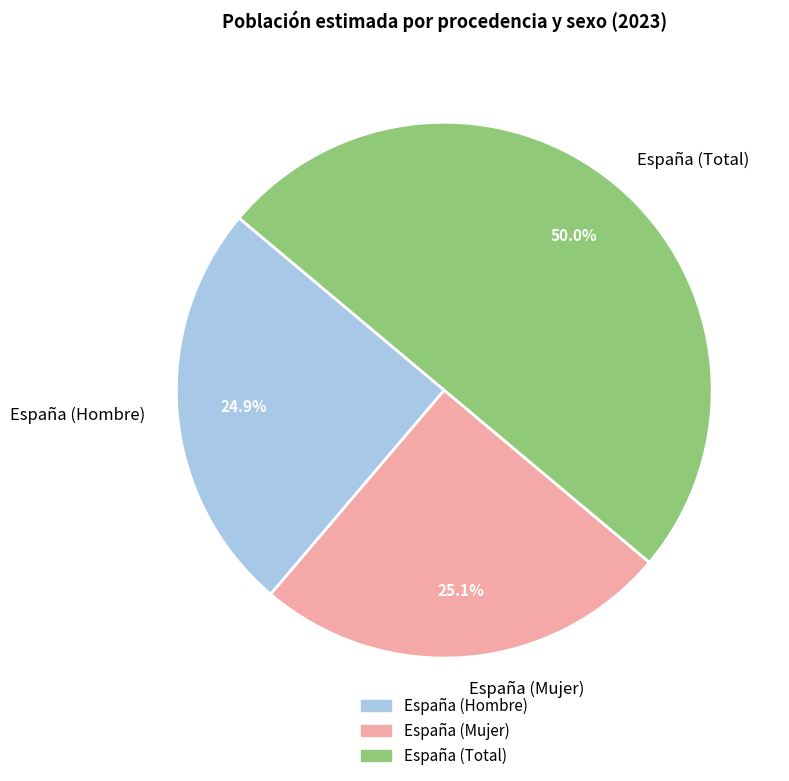

To the nearest percent, what is the difference between the España (Total) and España (Mujer) slice percentages?

25%